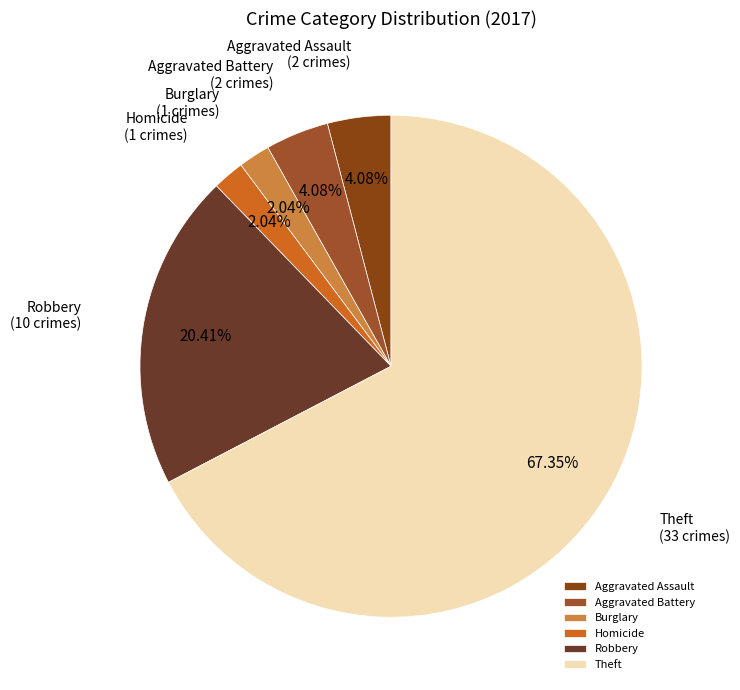

What percentage is the Aggravated Battery slice, to the nearest percent?

4%